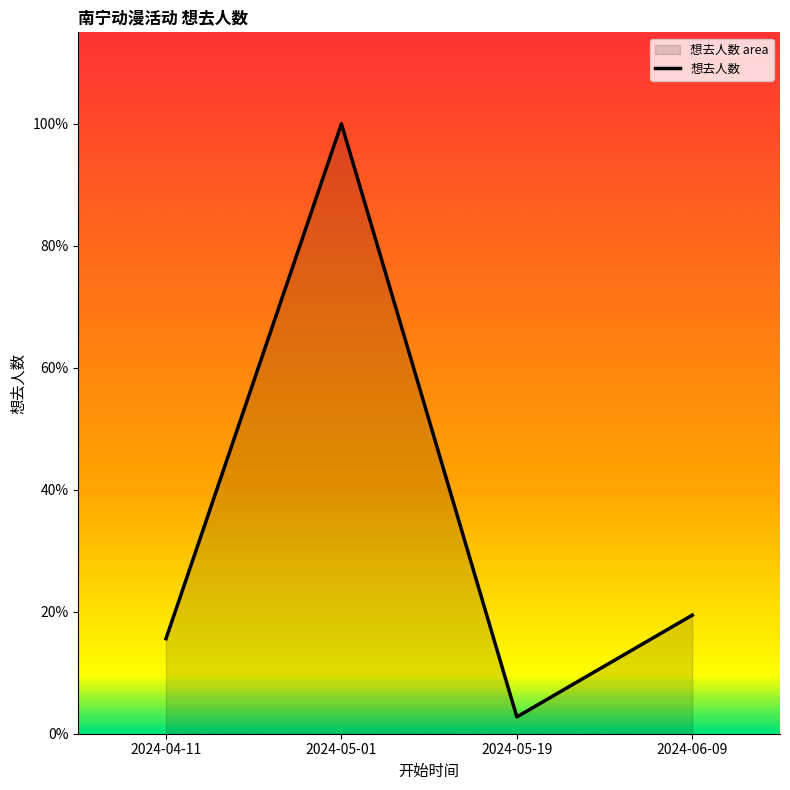

Reading left to right, extract all data points from this chart.

2024-04-11=549	2024-05-01=3523	2024-05-19=97	2024-06-09=685